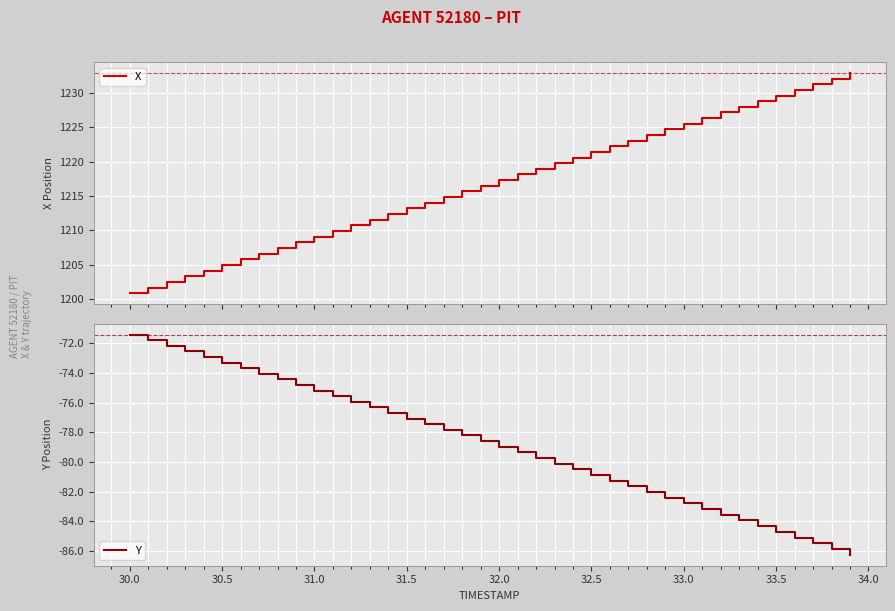

Which category has the highest value in the Y series?

30.0